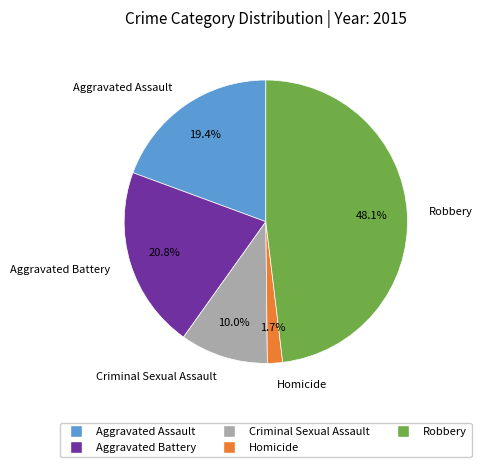

What percentage do Aggravated Assault and Criminal Sexual Assault together represent?

29.4%